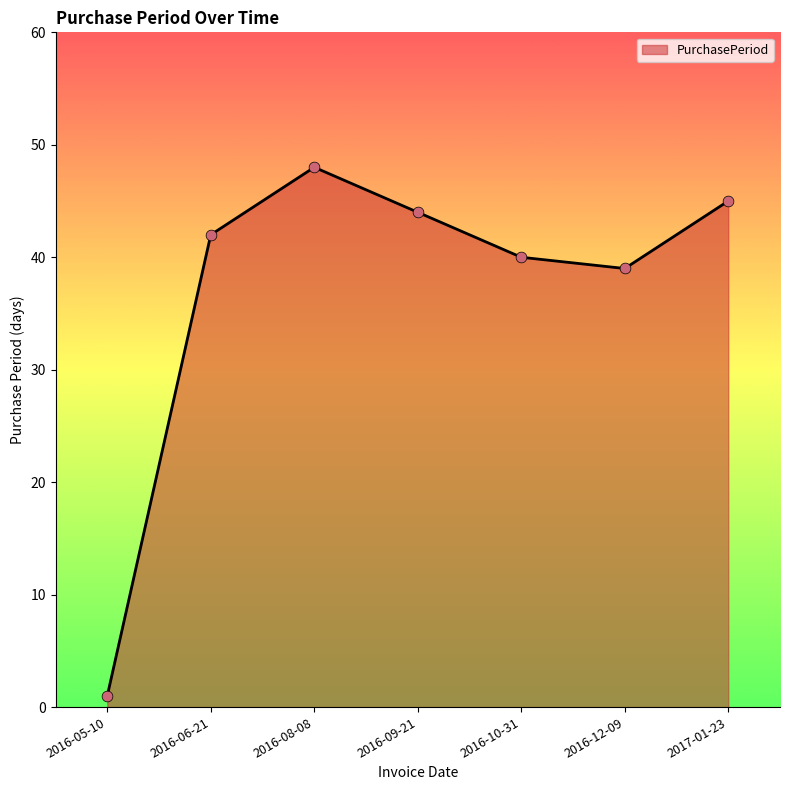

What is the change in value from 2016-08-08 to 2016-12-09?

-9